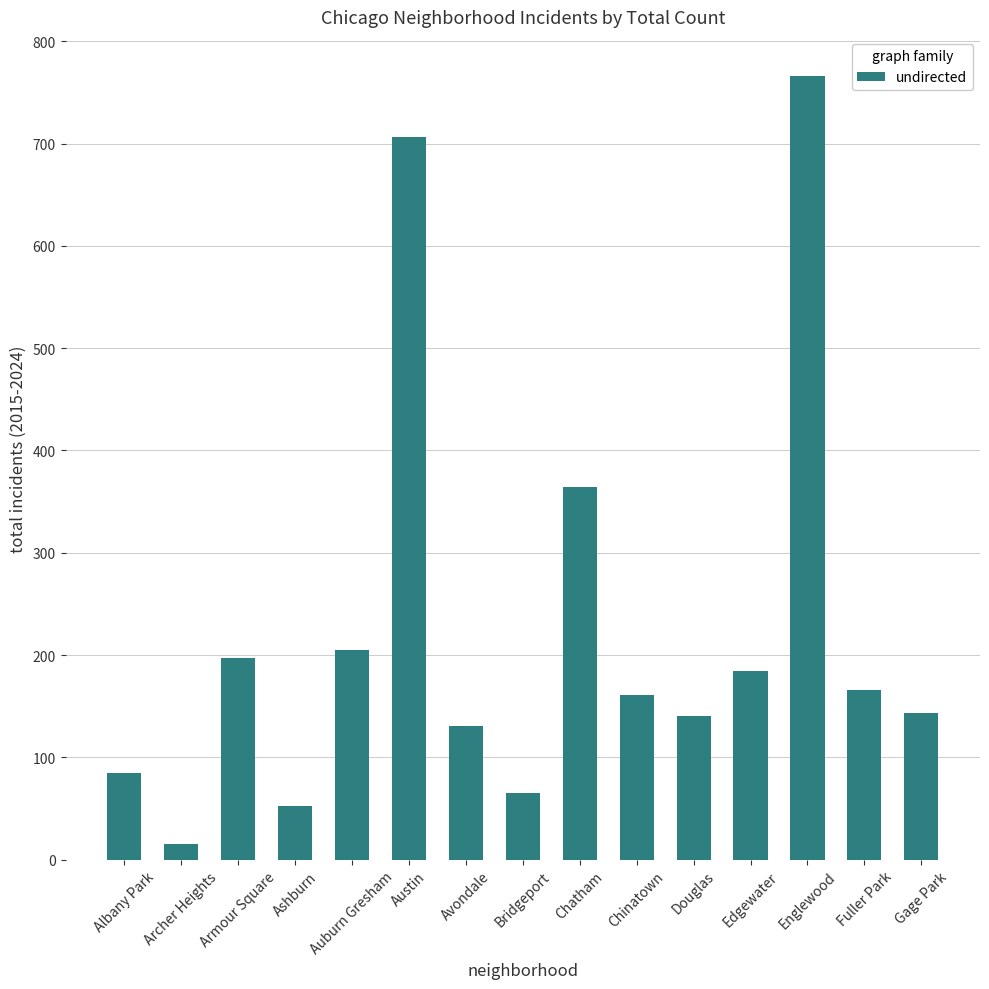

What is the difference between the maximum and second lowest values?

714